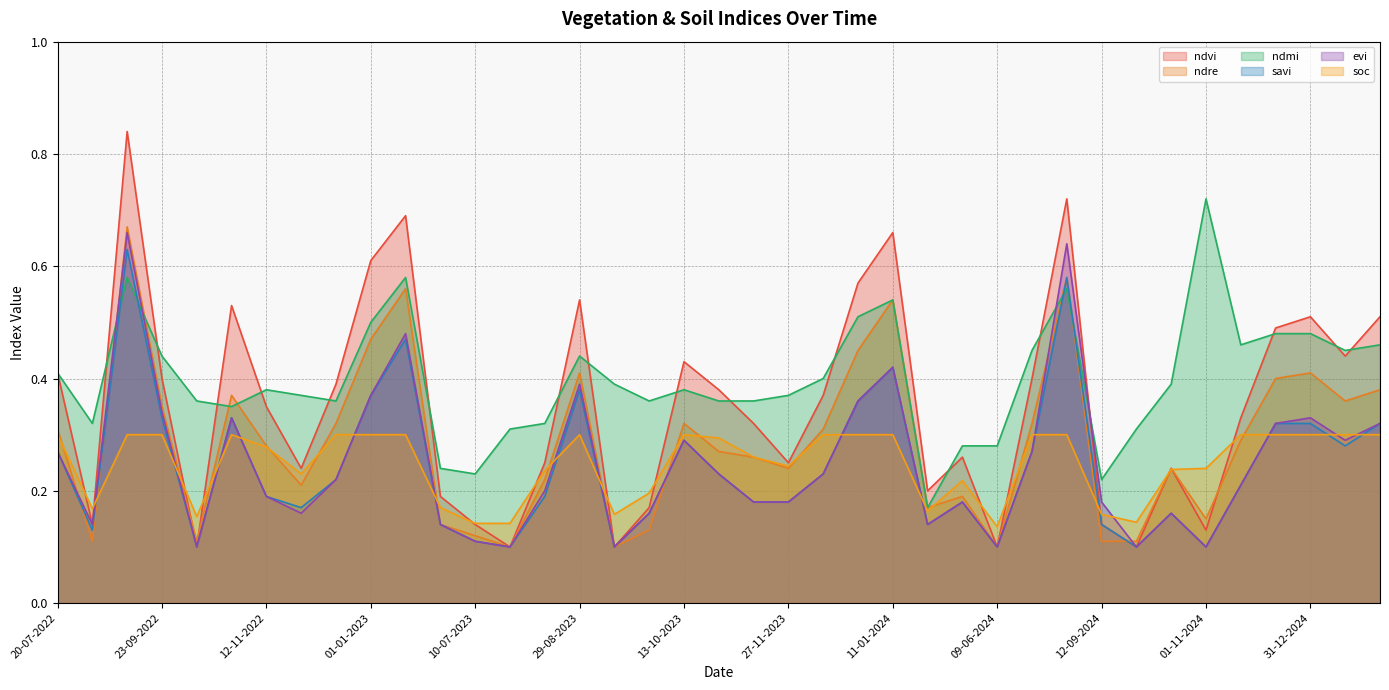

Which series changed the most between 27-11-2022 and 09-06-2024?

ndvi